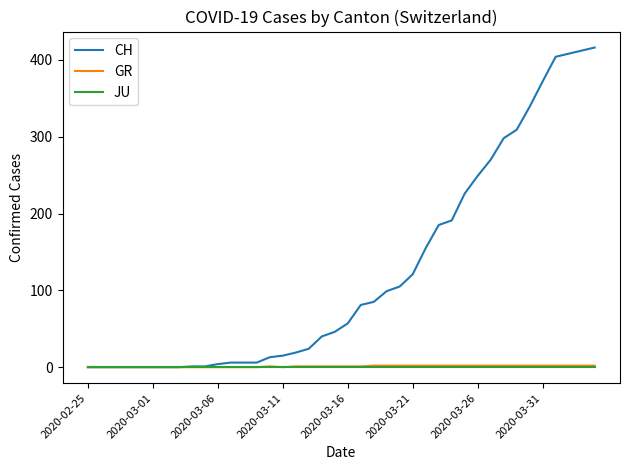

Which series has the widest spread of values?

CH